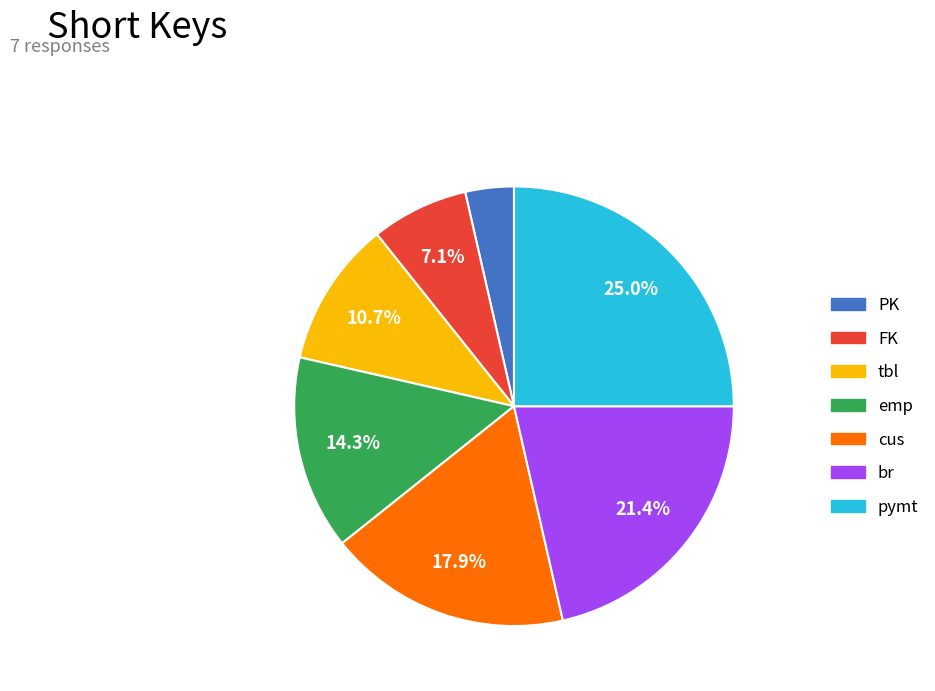

To the nearest percent, what percentage of the pie is cus?

18%